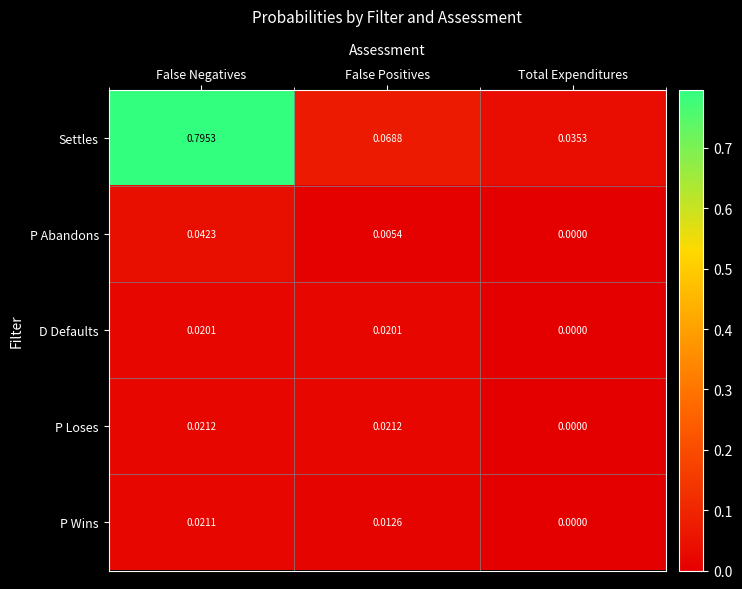

At False Negatives, list the series in order from smallest to largest.

D Defaults, P Wins, P Loses, P Abandons, Settles